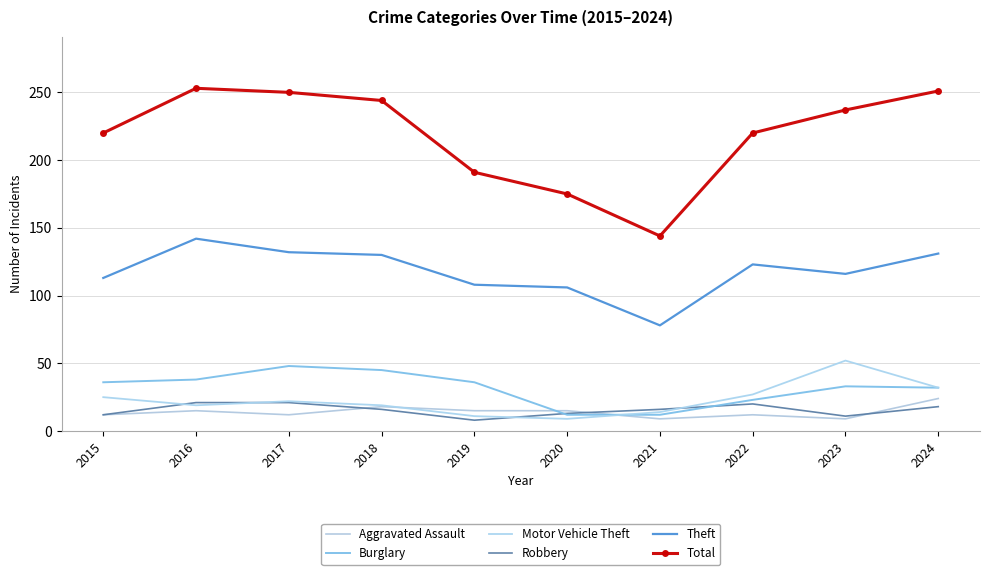

Is it true that Total equals 88 at 2018?

False